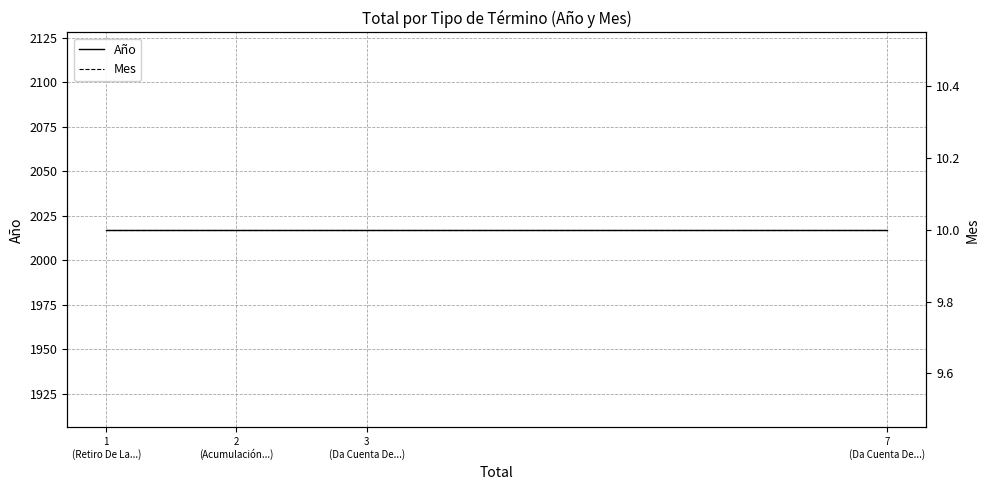

How many series are shown in this chart?

2